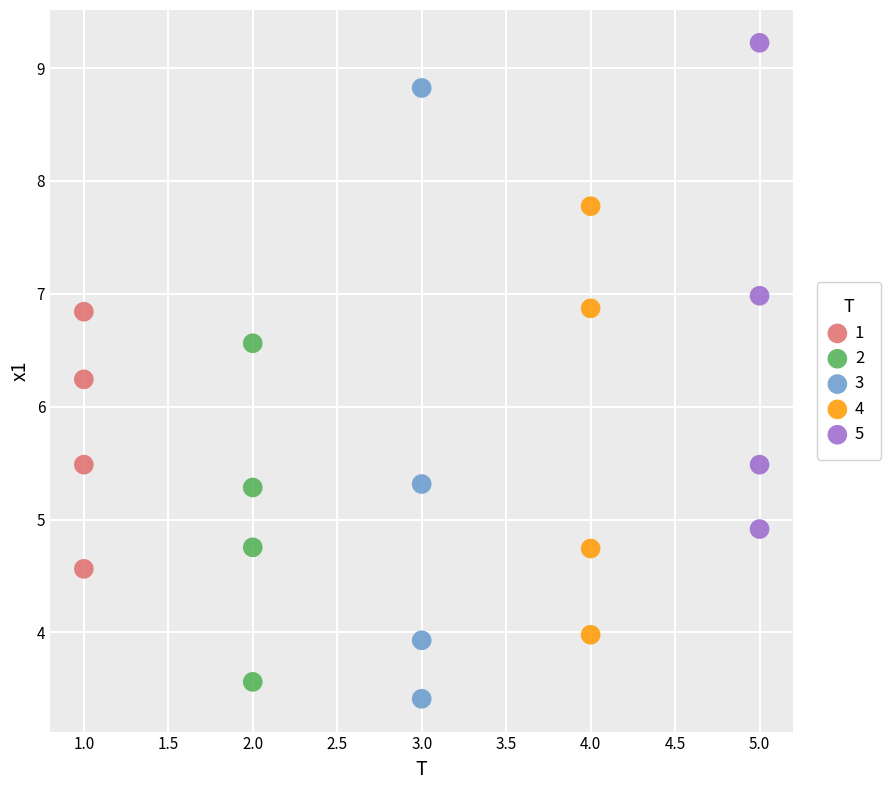

Which series has the widest spread of Y values?

3